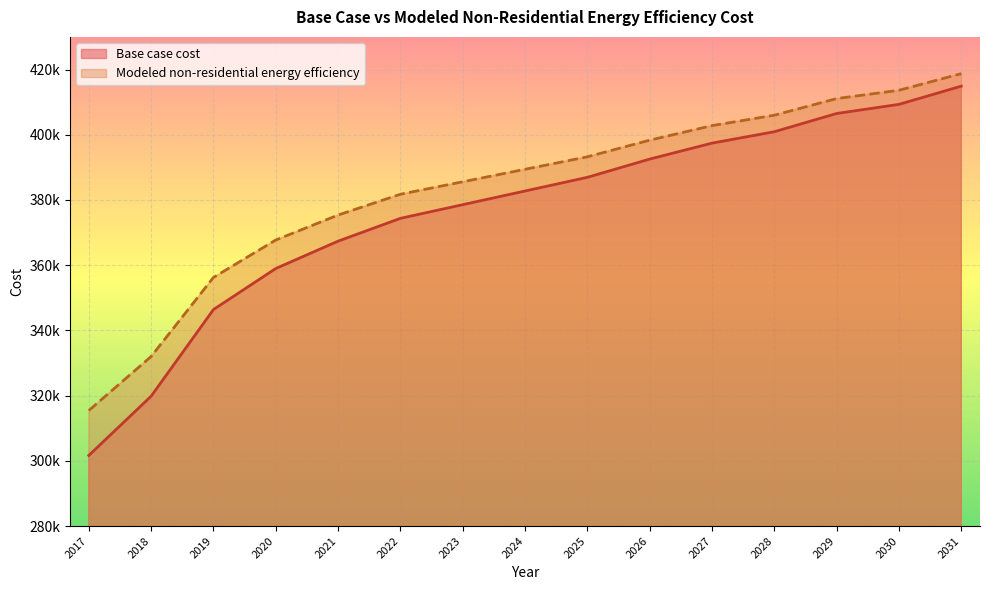

List the series in order of their peak value, lowest first.

Base case cost, Modeled non-residential energy efficiency